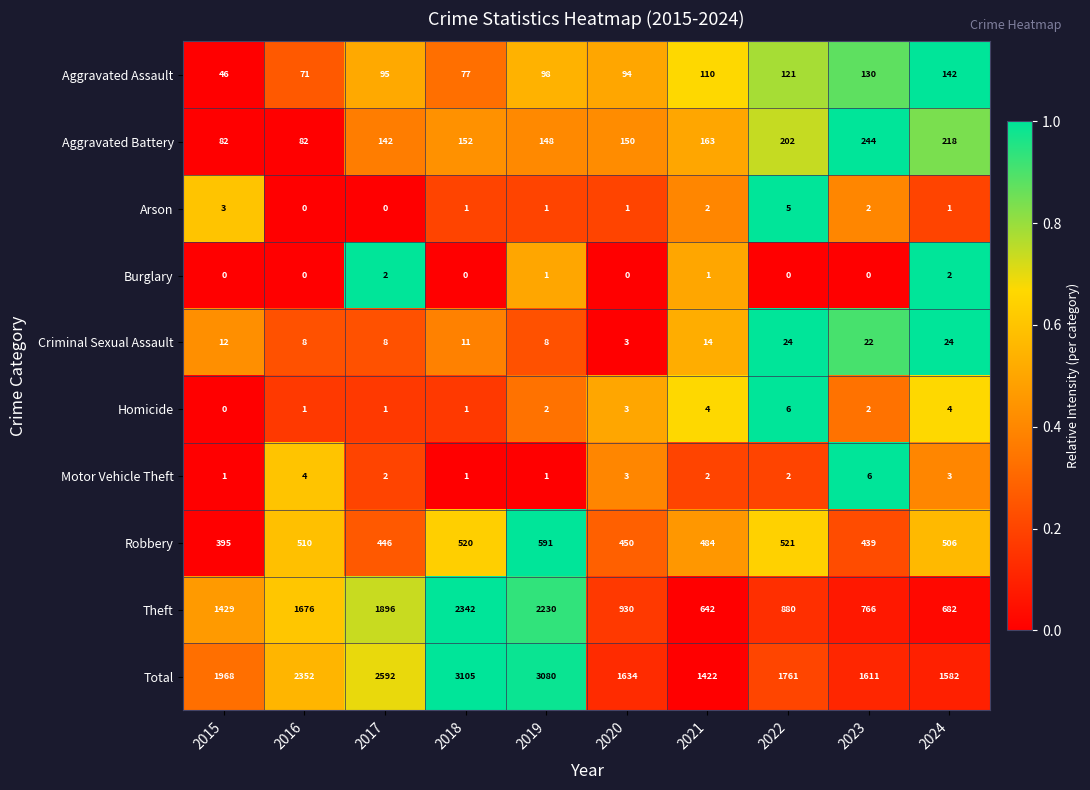

Count the number of data series in this chart.

10